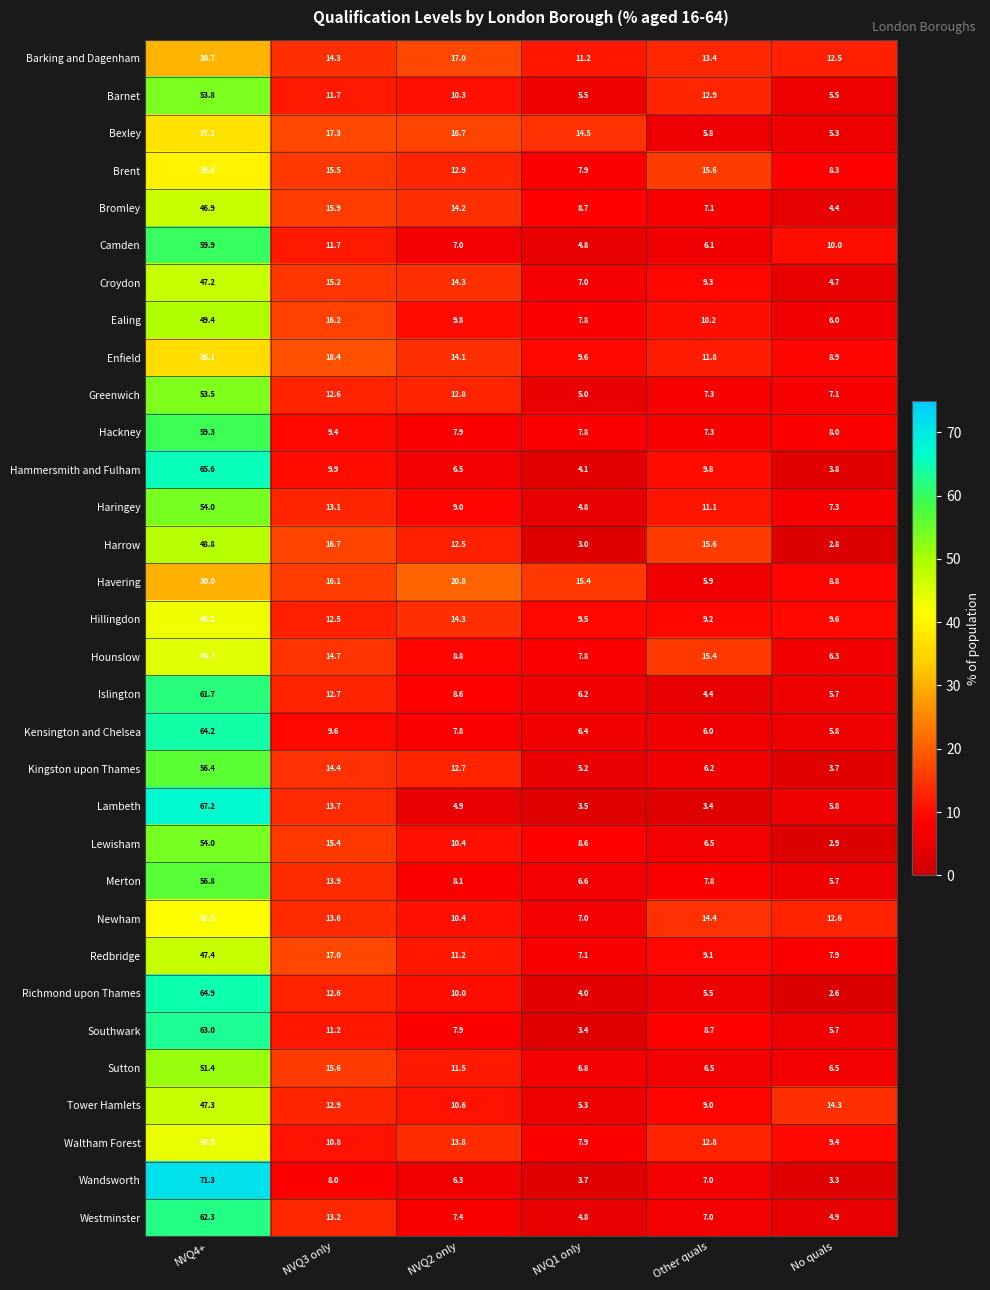

What is the maximum value for Enfield?

36.1